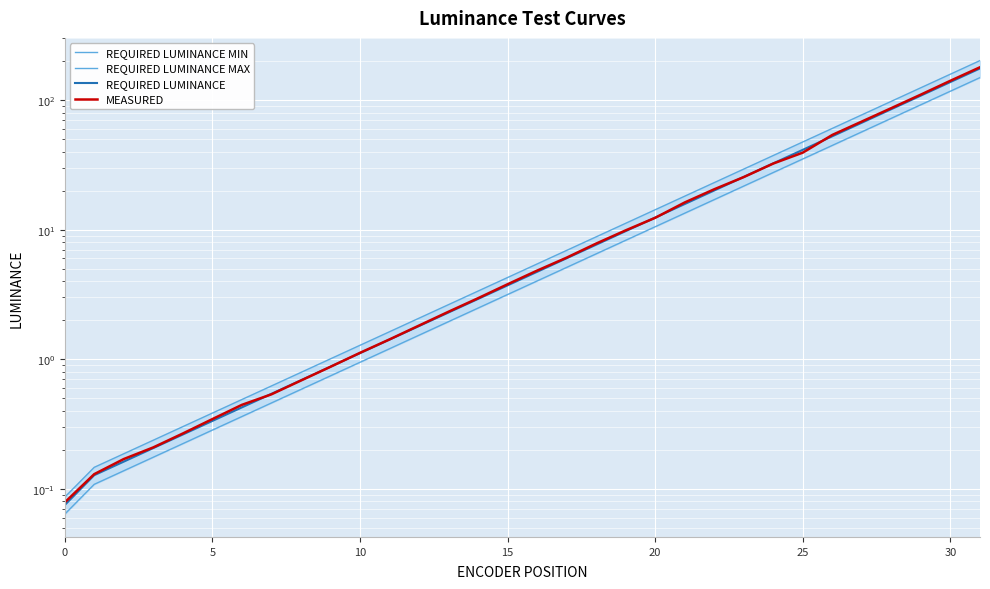

Is this an area chart (filled region under the line)?

No